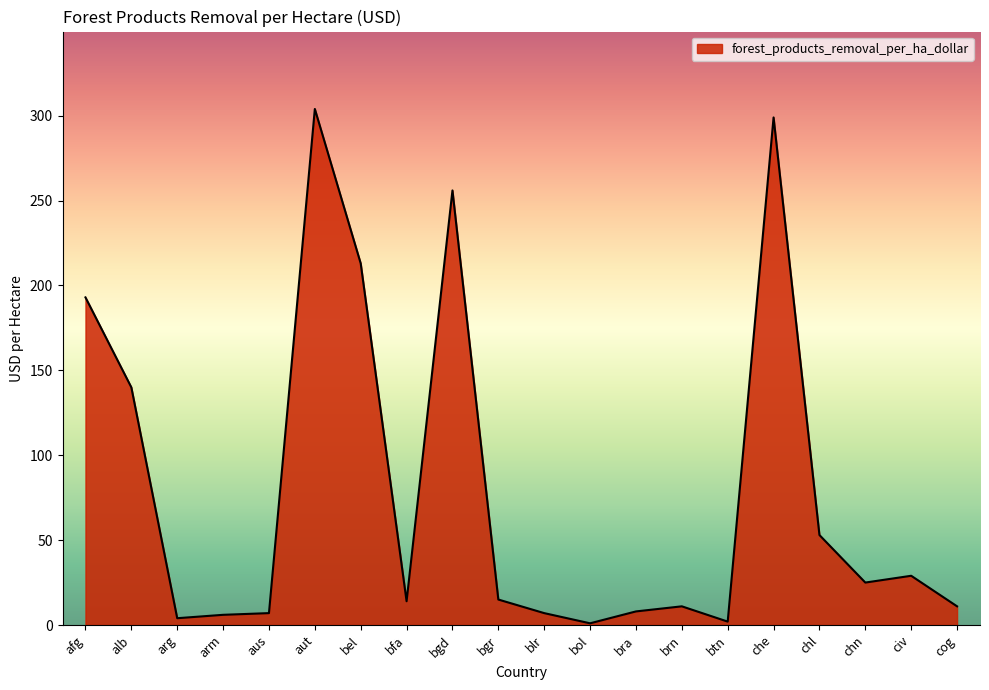

What is the greatest value displayed?

304